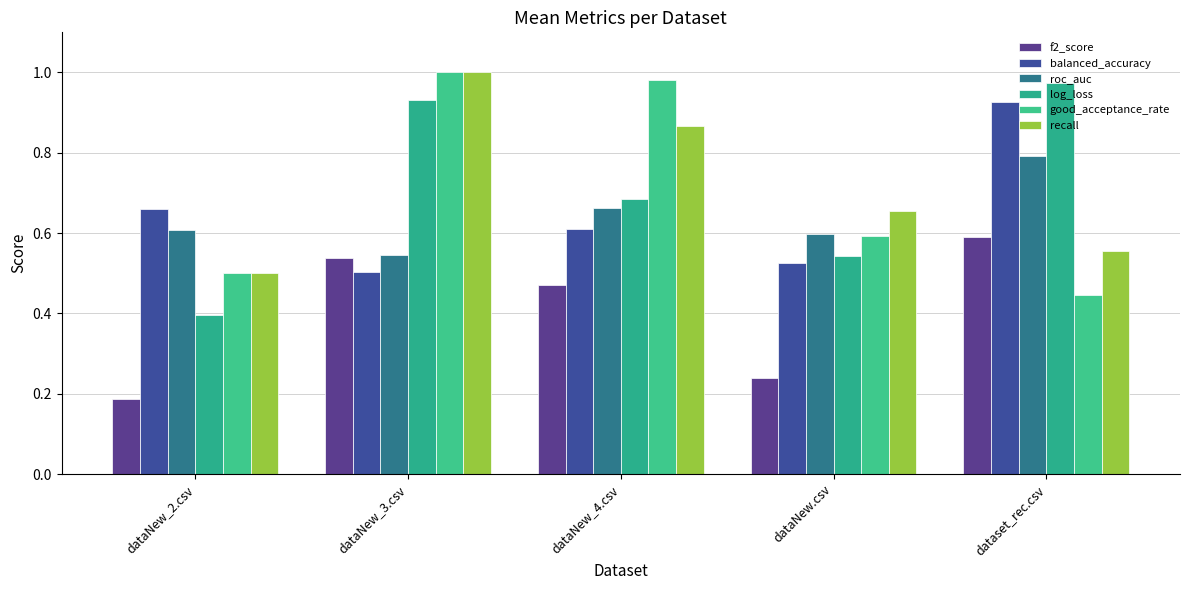

At which label is good_acceptance_rate closest to 0?

dataset_rec.csv